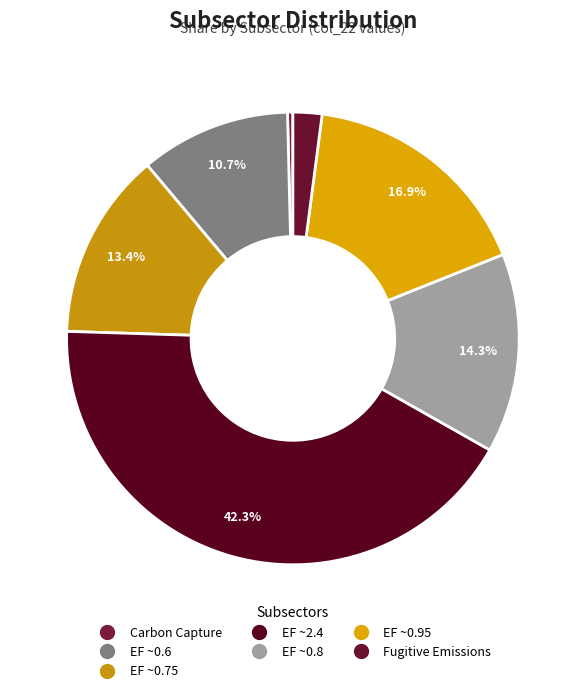

How many segments does this pie chart have?

7